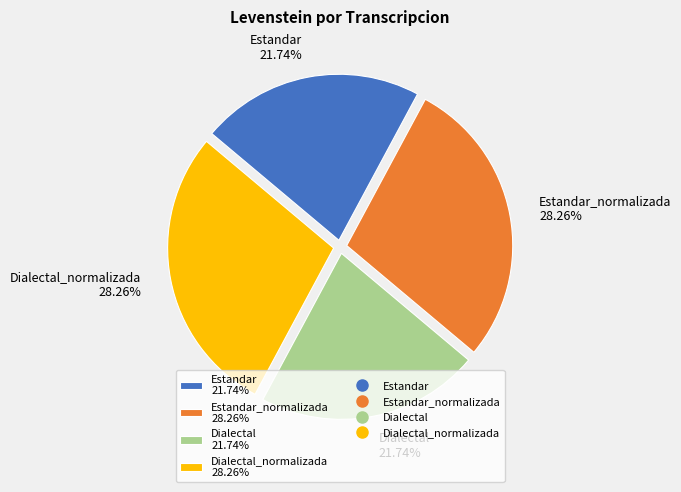

Approximately how many times larger is the value at Estandar 21.74% compared to Estandar_normalizada 28.26%?

0.8